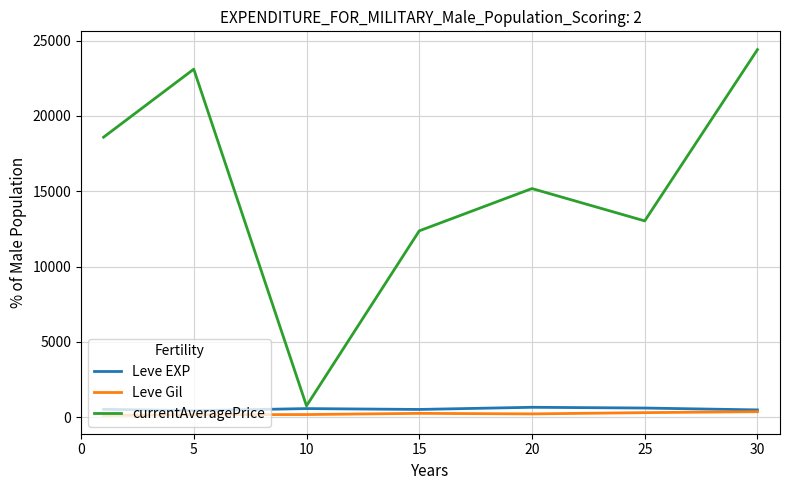

Which series has the largest total across all categories?

currentAveragePrice